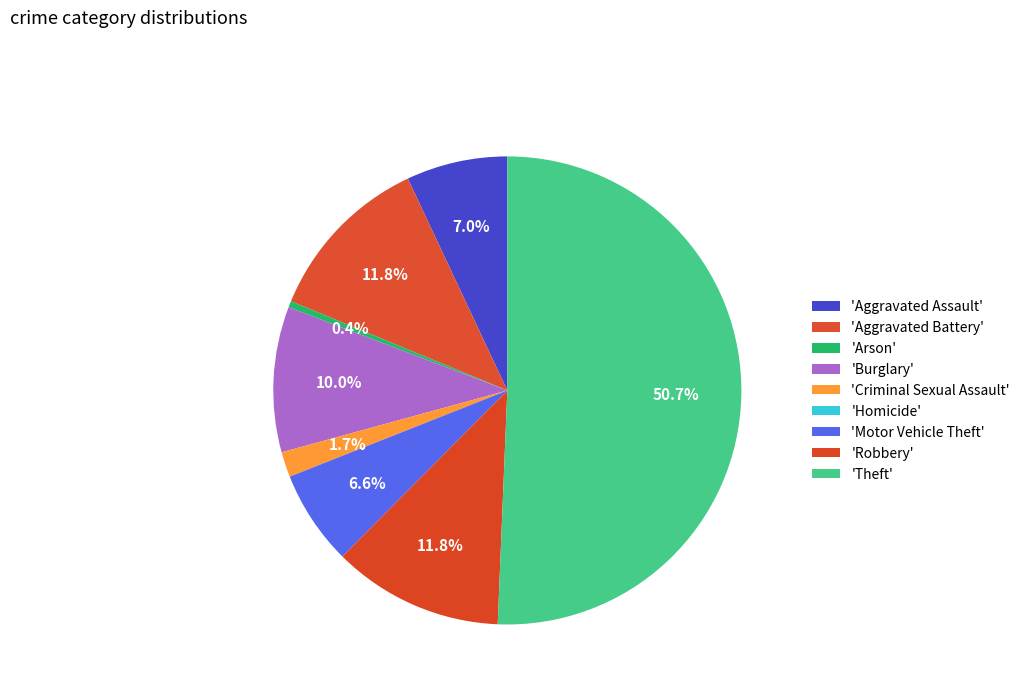

Is there any slice that represents more than half of the pie?

Yes